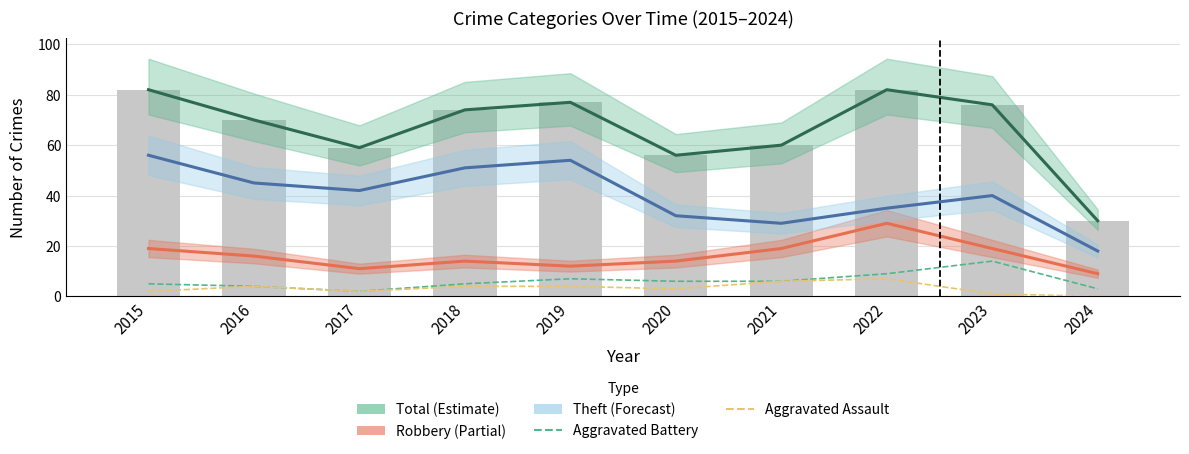

How many values in the Total (Estimate) series are below 74?

5